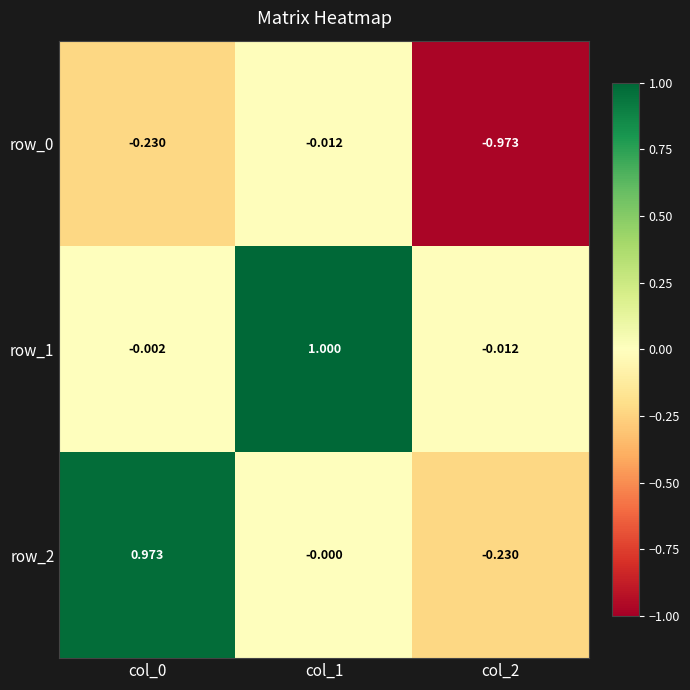

What is the sum of all row_1 values?

1.0